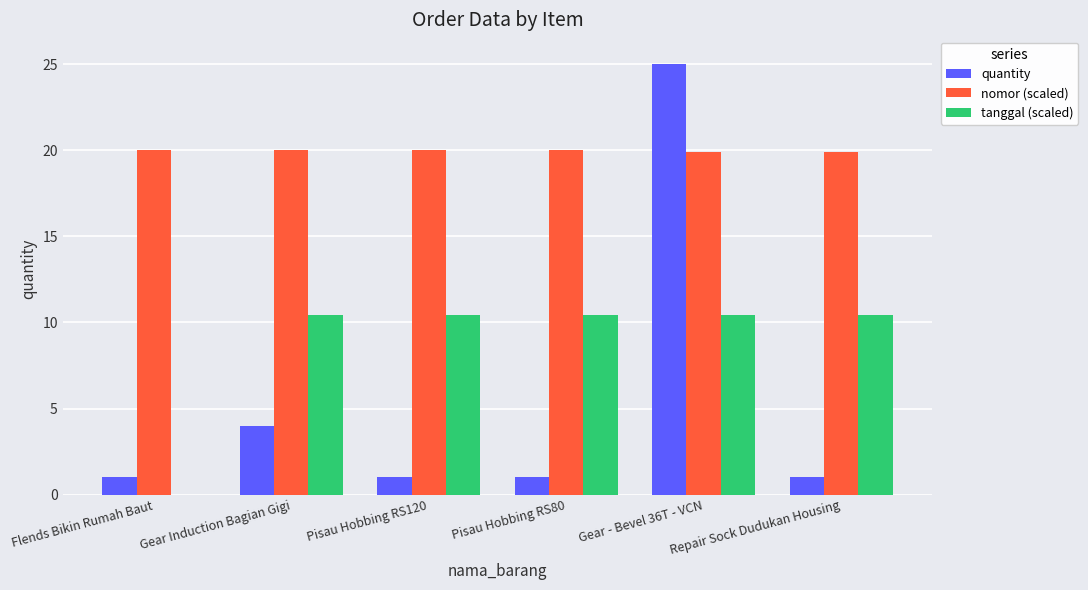

What is the highest value of the nomor (scaled) series?

20.0